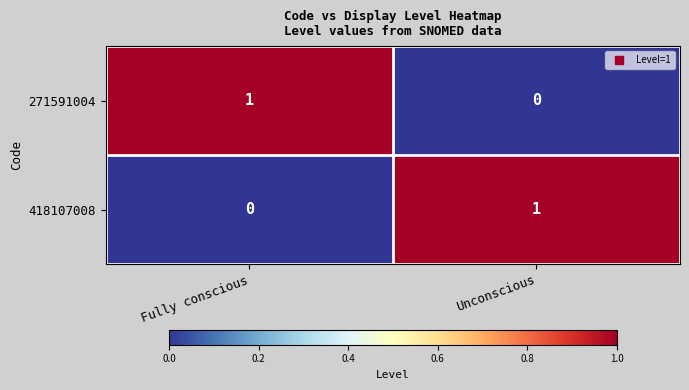

Reading right to left, what are all the values shown in this chart?

271591004: Unconscious=0	Fully conscious=1
418107008: Unconscious=1	Fully conscious=0